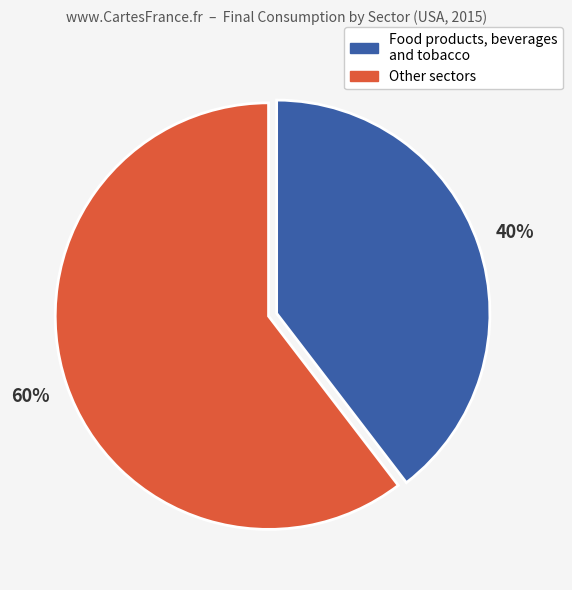

Is there a majority slice in this chart?

Yes